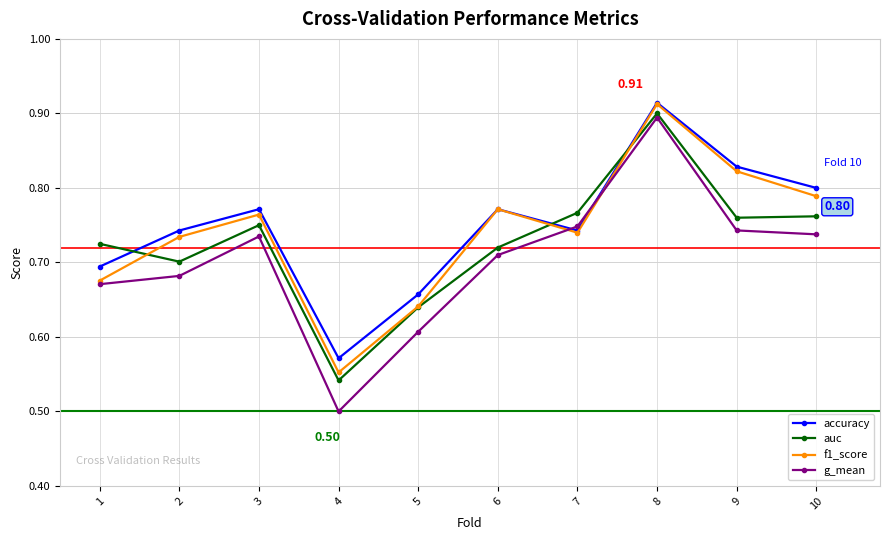

Which series has the largest range (max minus min)?

g_mean